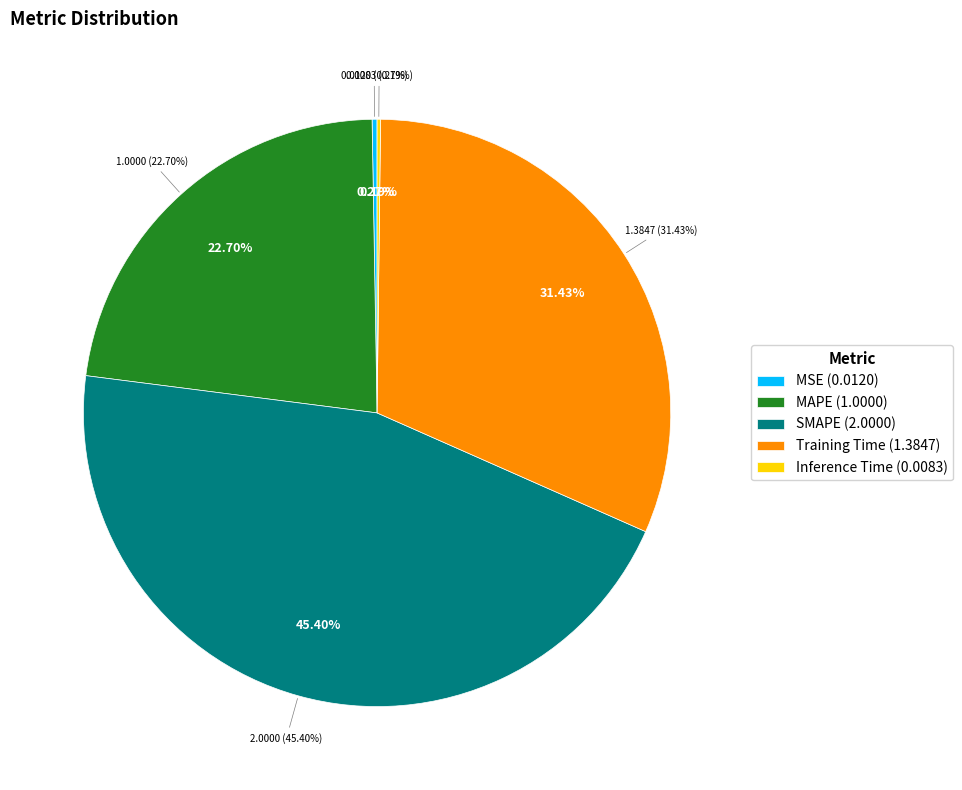

How much of the chart is everything except SMAPE?

54.6%